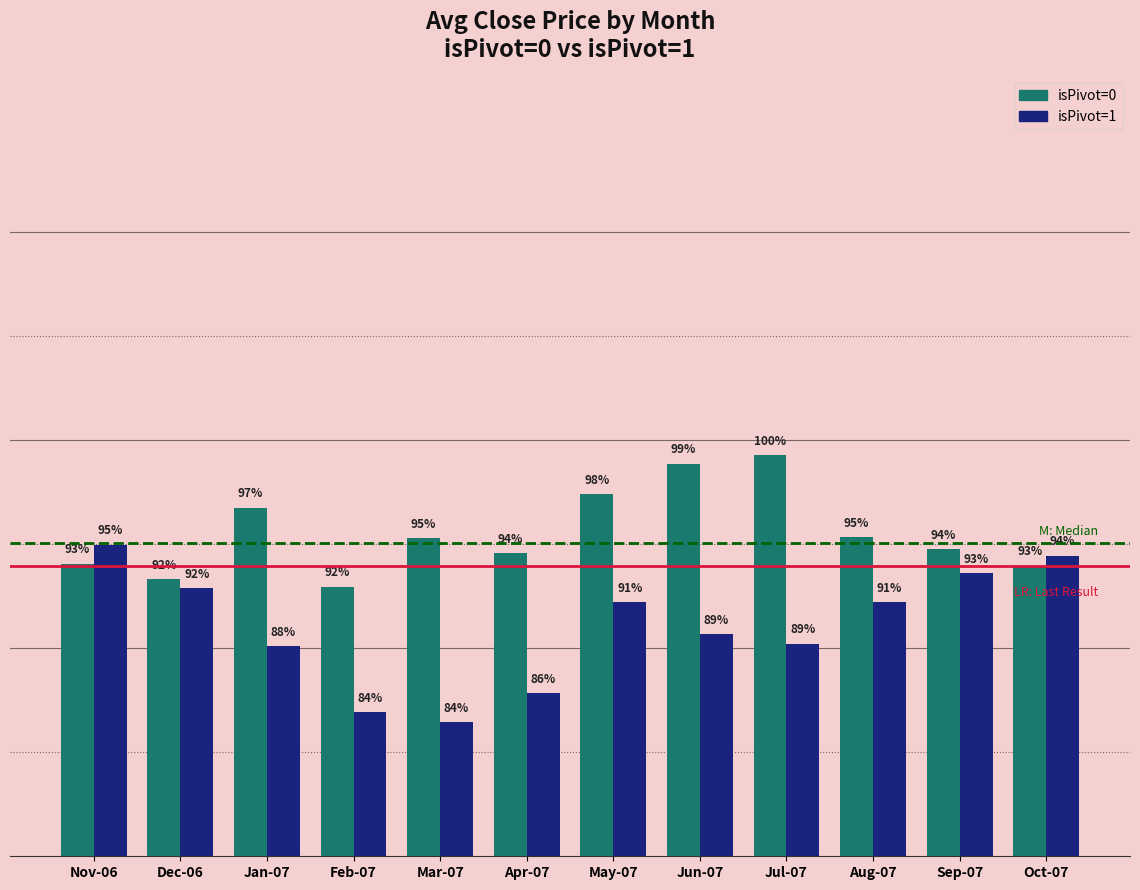

What are all the series names shown in the legend?

isPivot=0, isPivot=1